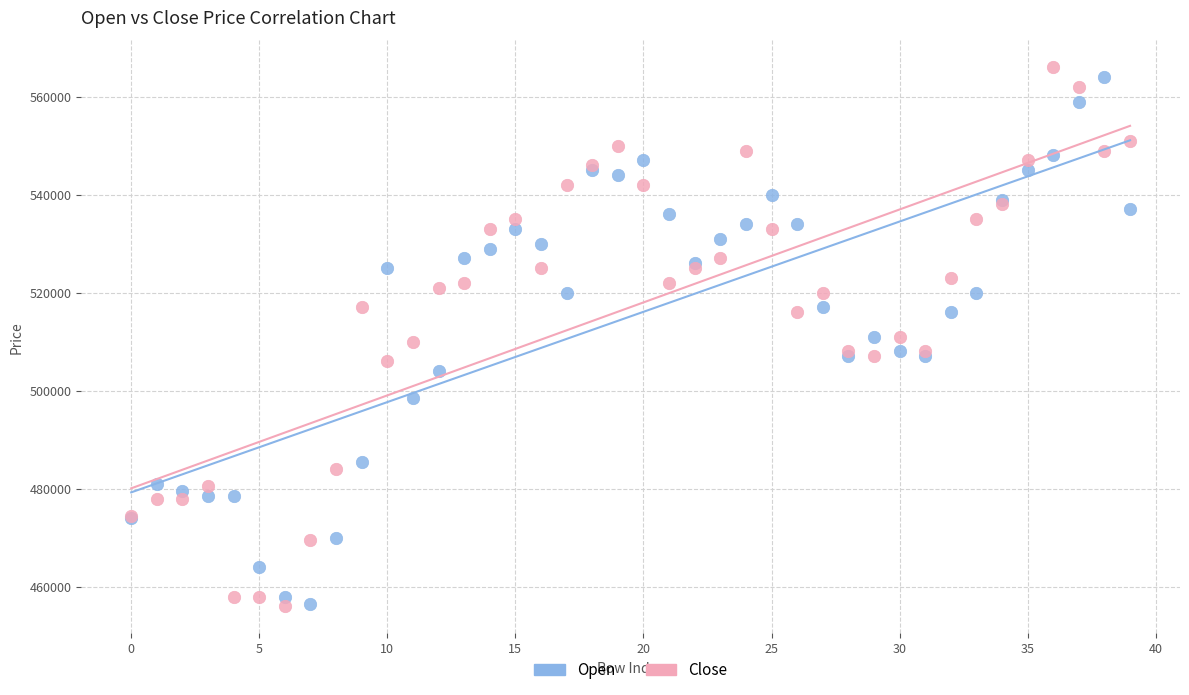

Which series has the largest Y range (max minus min)?

Close